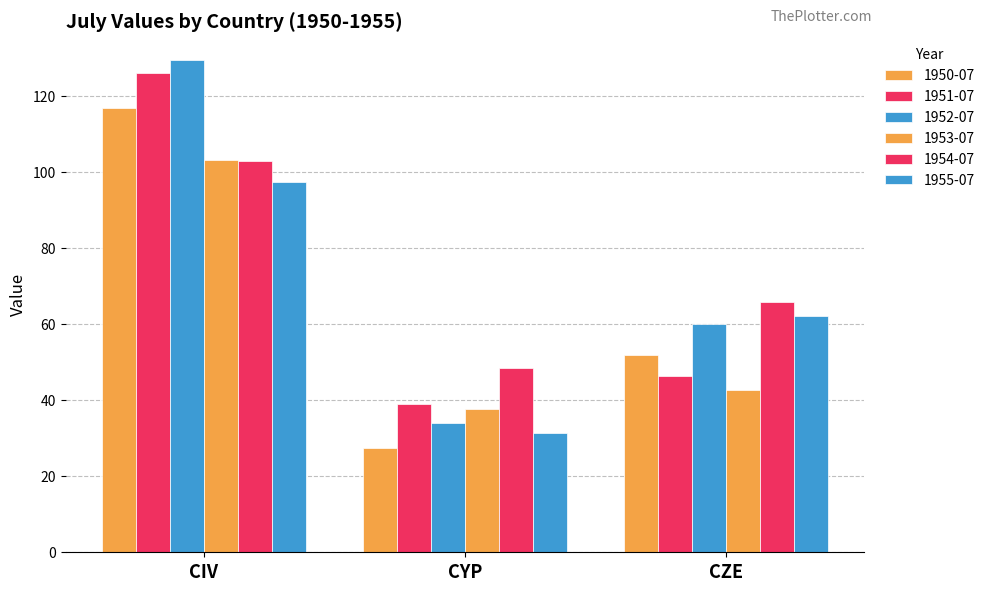

At which label does 1954-07 reach its minimum?

CYP